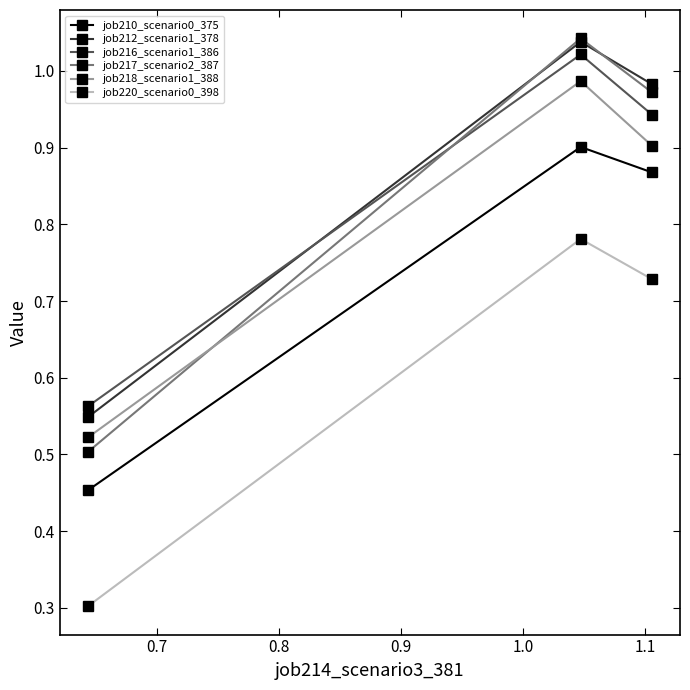

What is the minimum value shown in the chart?

0.3